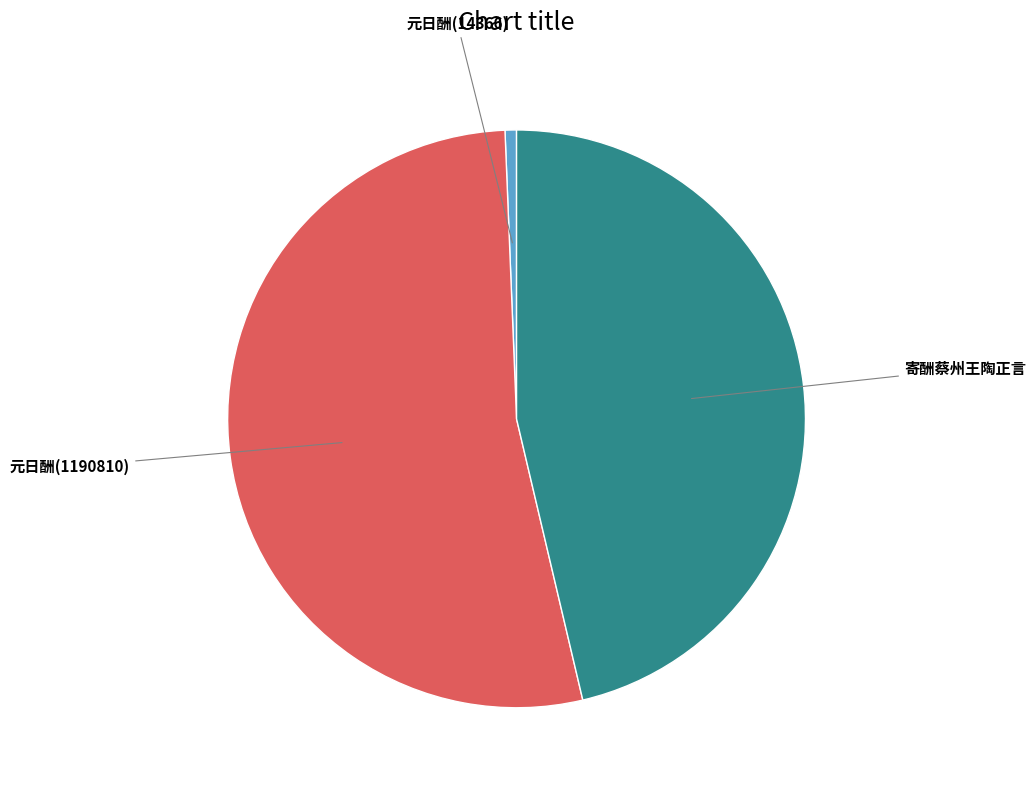

Rank the categories by value from highest to lowest.

元日酬(1190810), 寄酬蔡州王陶正言, 元日酬(14366)